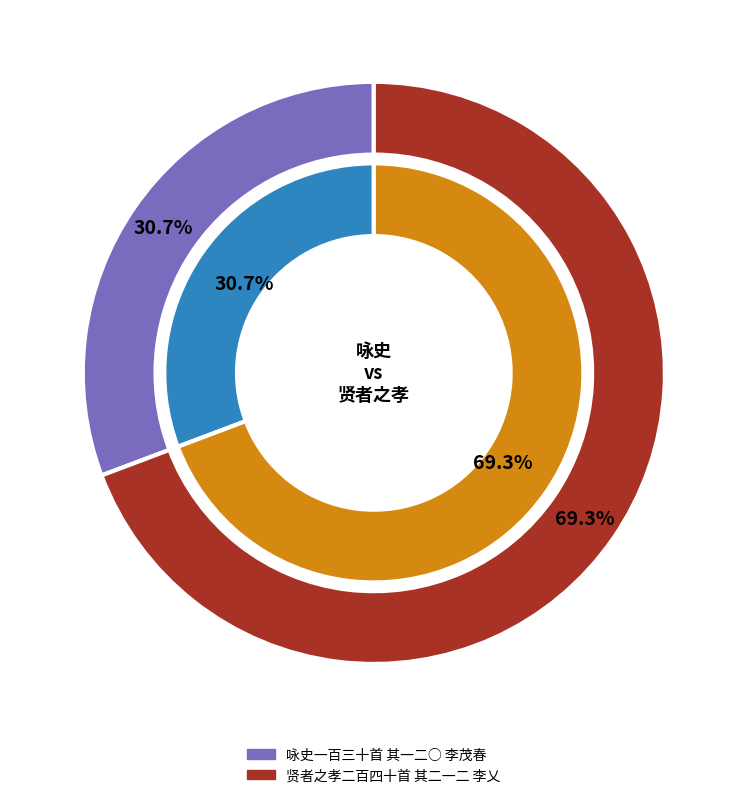

How many slices are in this pie chart?

2